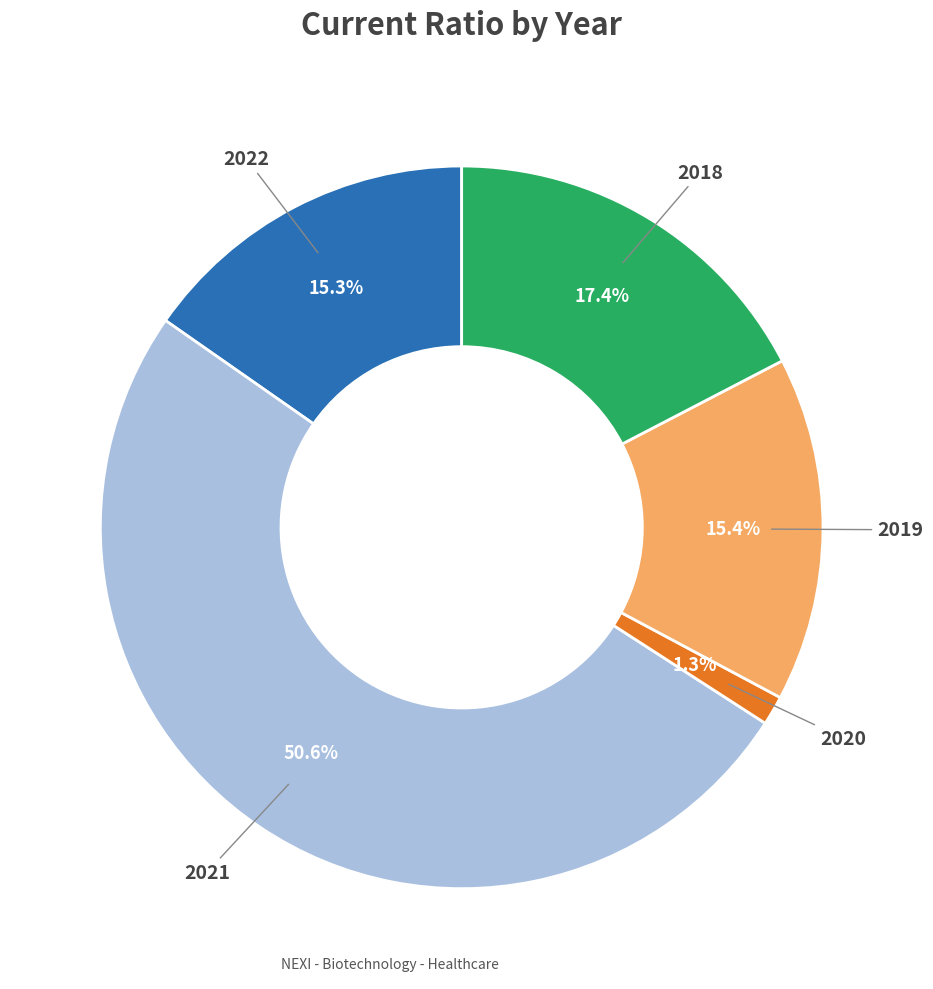

Is there any slice that represents more than half of the pie?

Yes